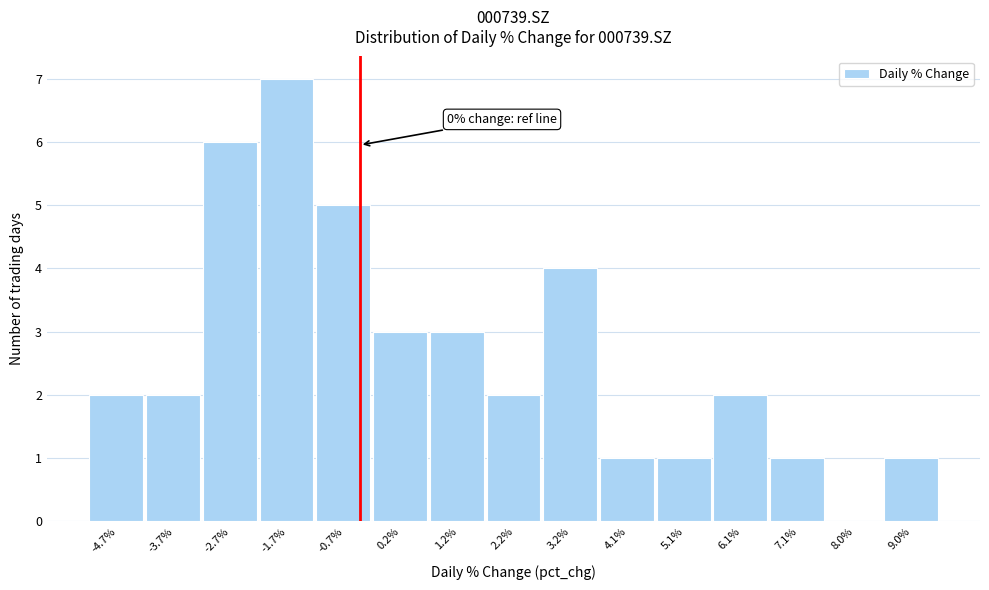

Reading left to right, transcribe all the data shown in this chart.

-4.7%=2	-3.7%=2	-2.7%=6	-1.7%=7	-0.7%=5	0.2%=3	1.2%=3	2.2%=2	3.2%=4	4.1%=1	5.1%=1	6.1%=2	7.1%=1	8.0%=0	9.0%=1